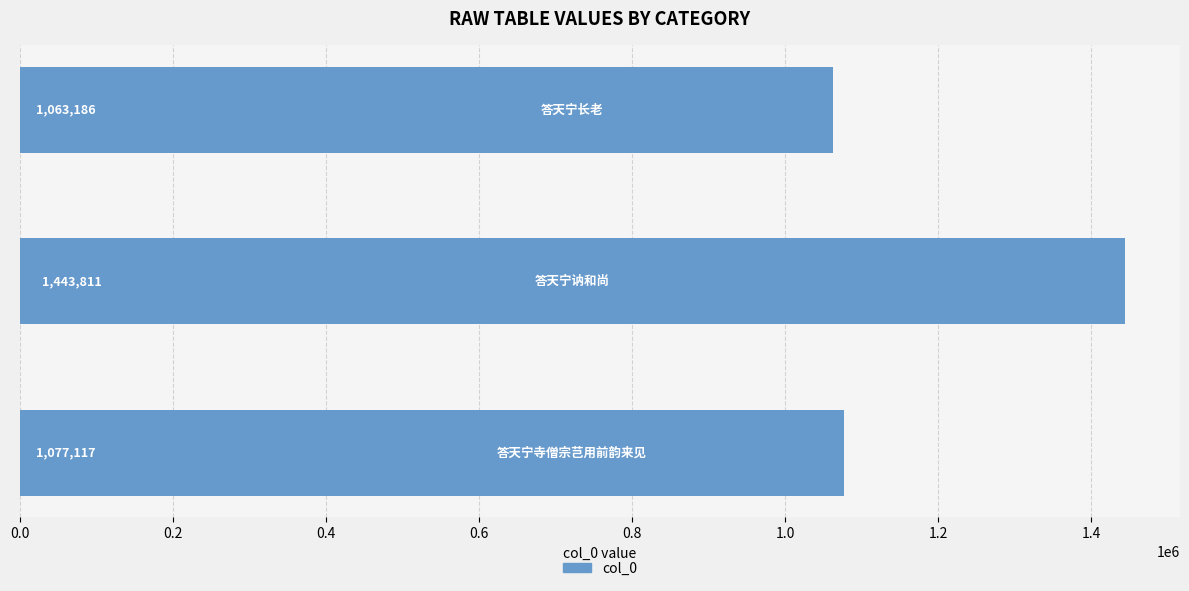

What is the sum of all values?

3584114